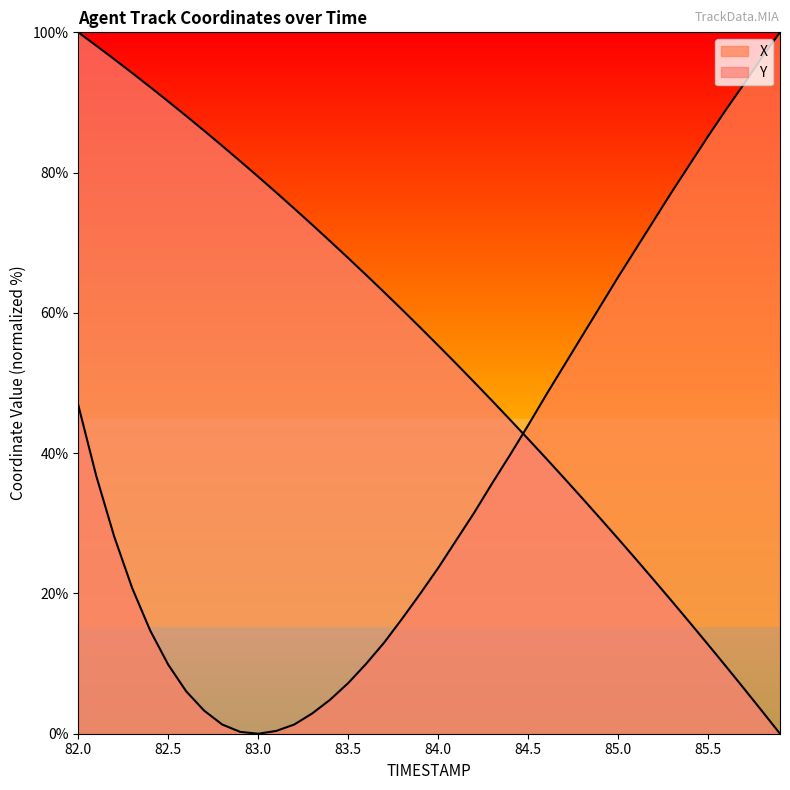

How many series are shown in this chart?

2